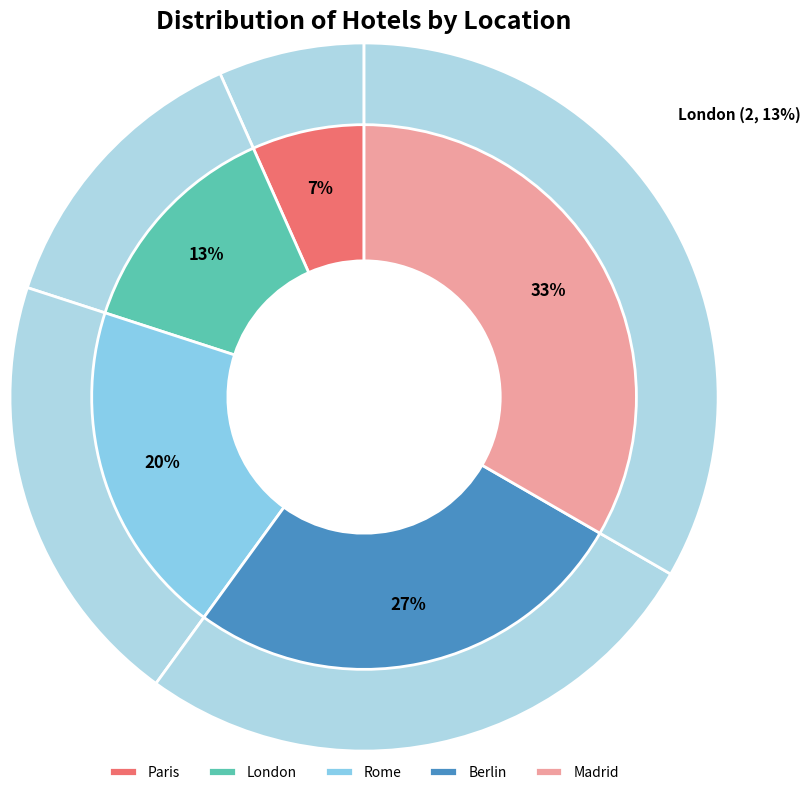

To the nearest percent, what is the difference between the Paris and Madrid slice percentages?

27%